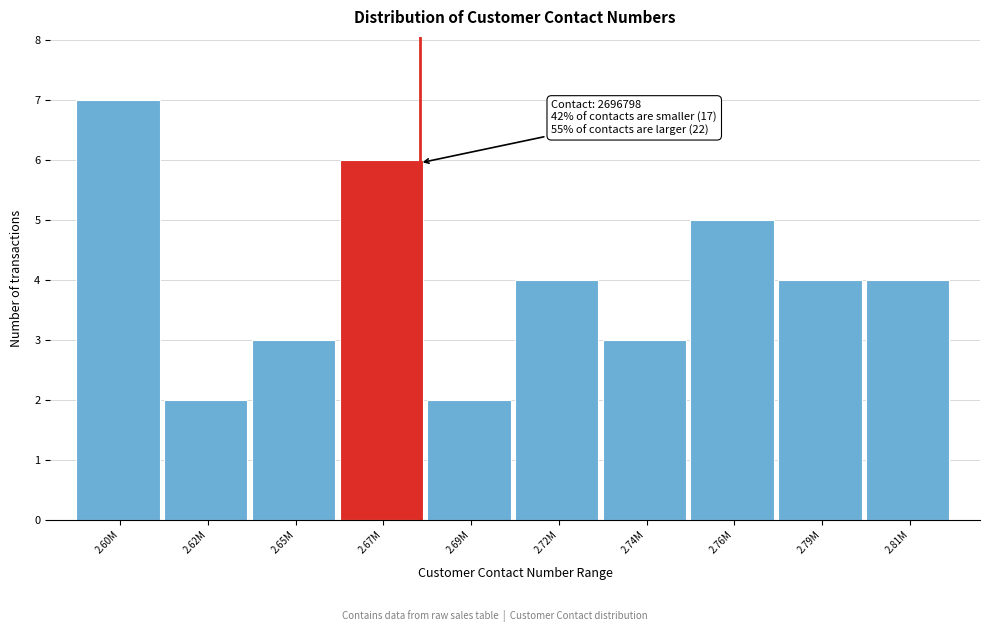

Reading right to left, list all the values displayed in this chart.

2.81M=4	2.79M=4	2.76M=5	2.74M=3	2.72M=4	2.69M=2	2.67M=6	2.65M=3	2.62M=2	2.60M=7